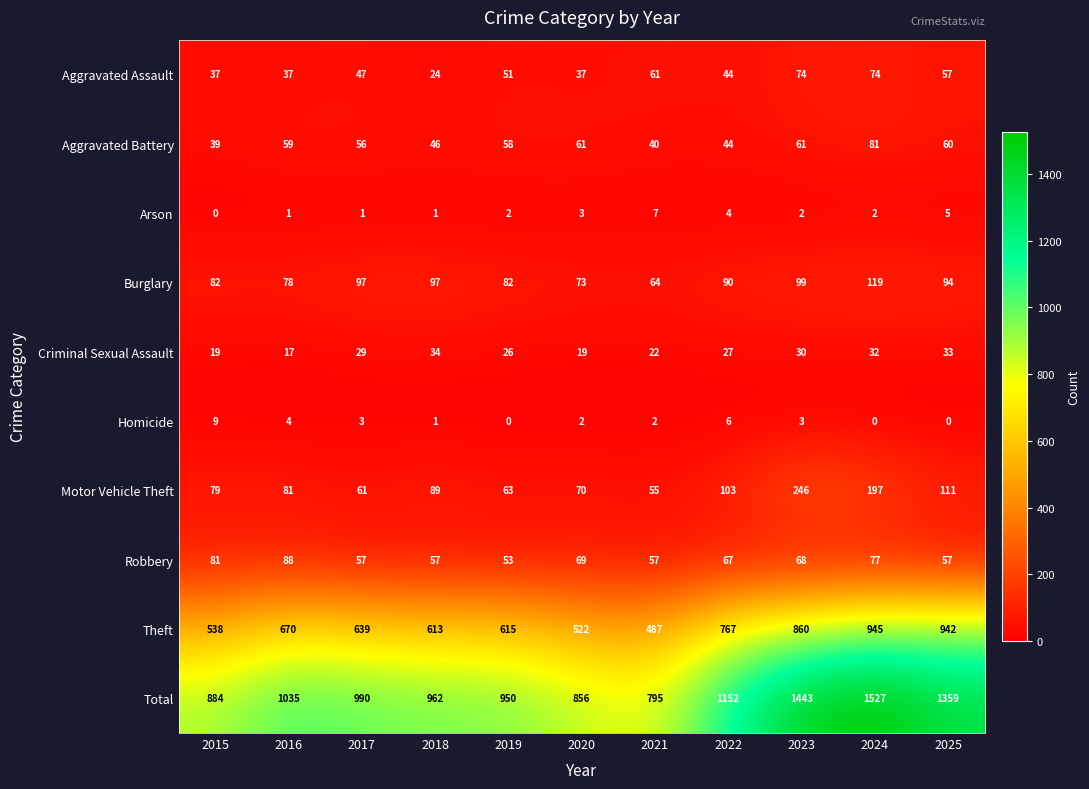

What is the maximum value shown in the chart?

1527